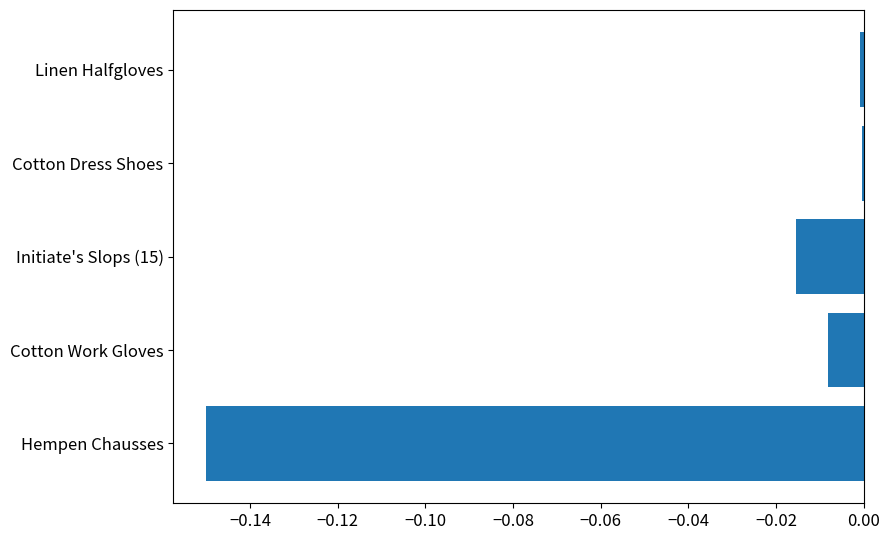

Between Cotton Work Gloves and Cotton Dress Shoes, which is larger?

Cotton Dress Shoes